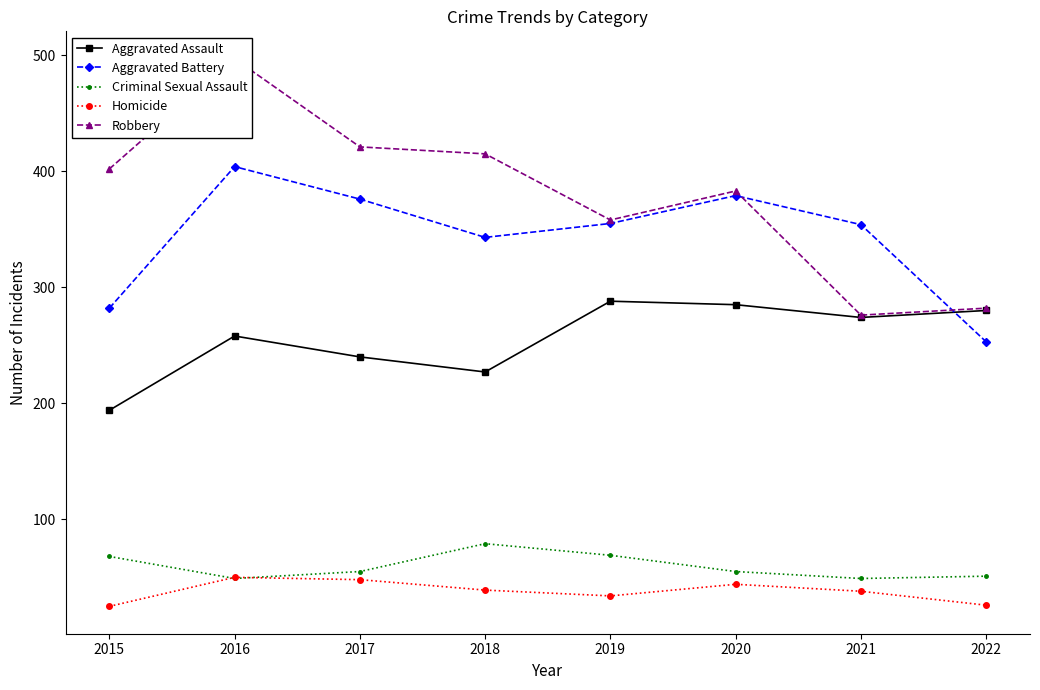

True or false: Aggravated Assault and Criminal Sexual Assault intersect in this chart.

False